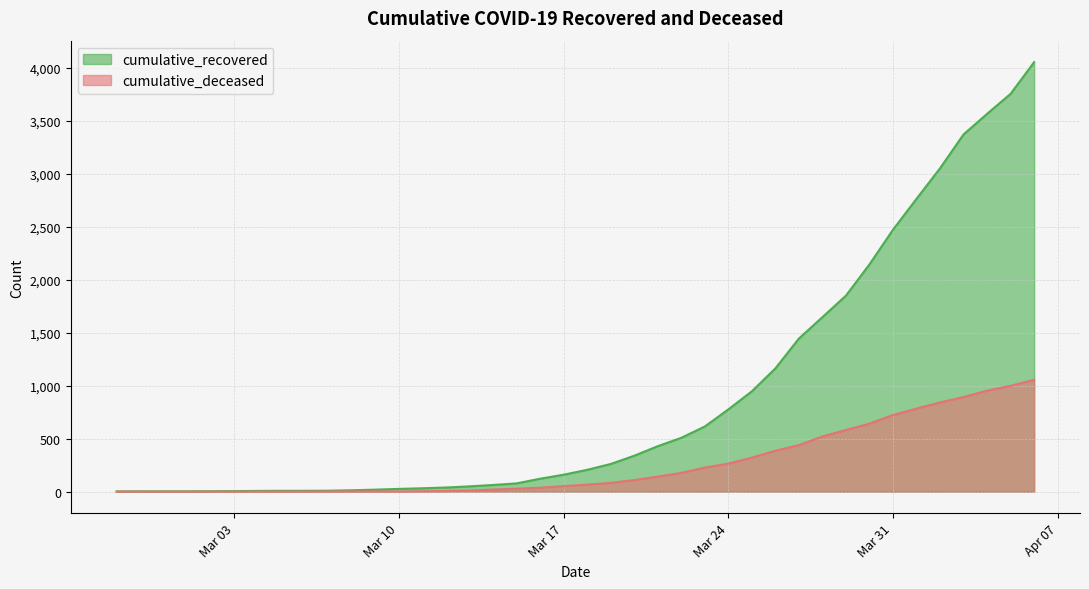

Count the number of data series in this chart.

2